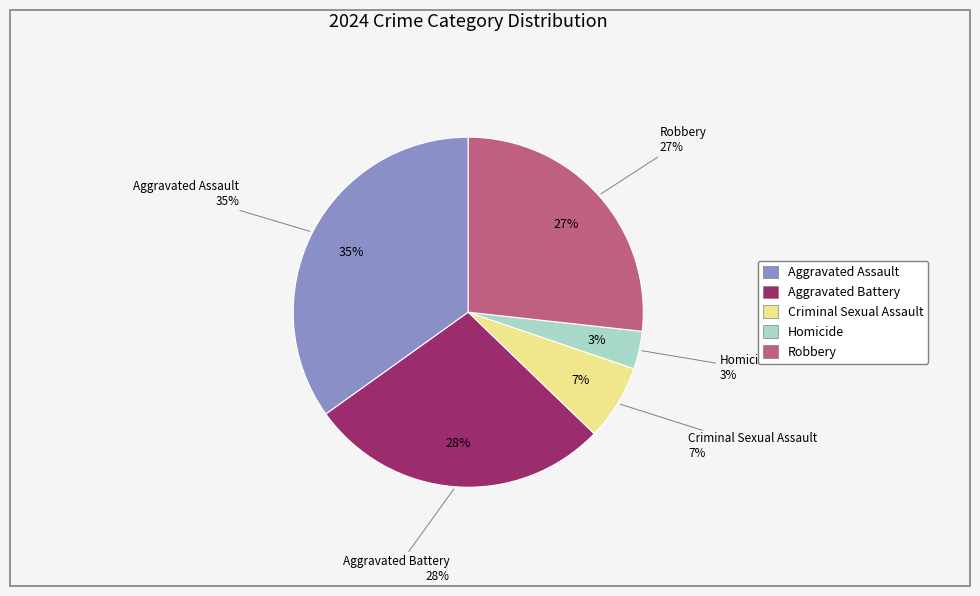

Which slice is the largest?

Aggravated Assault